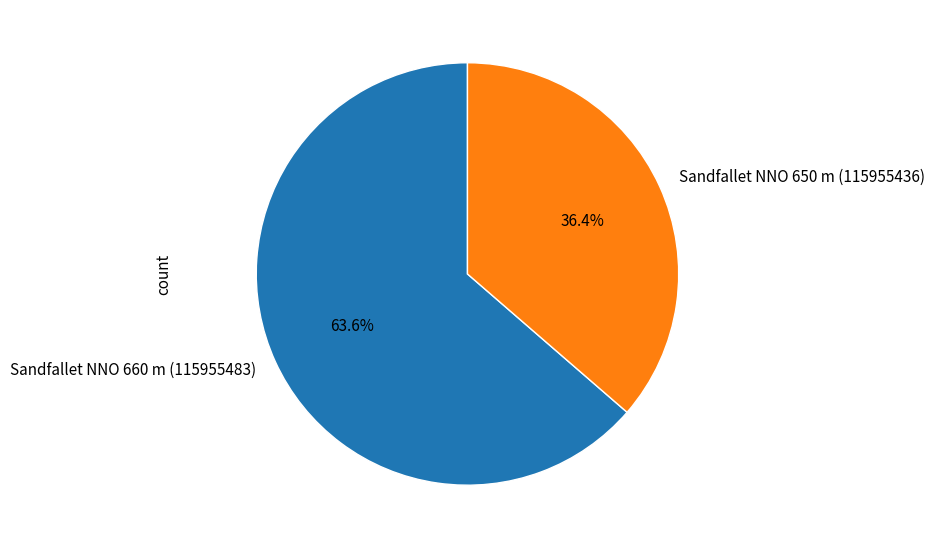

Which category has the smallest portion of the pie?

Sandfallet NNO 650 m (115955436)